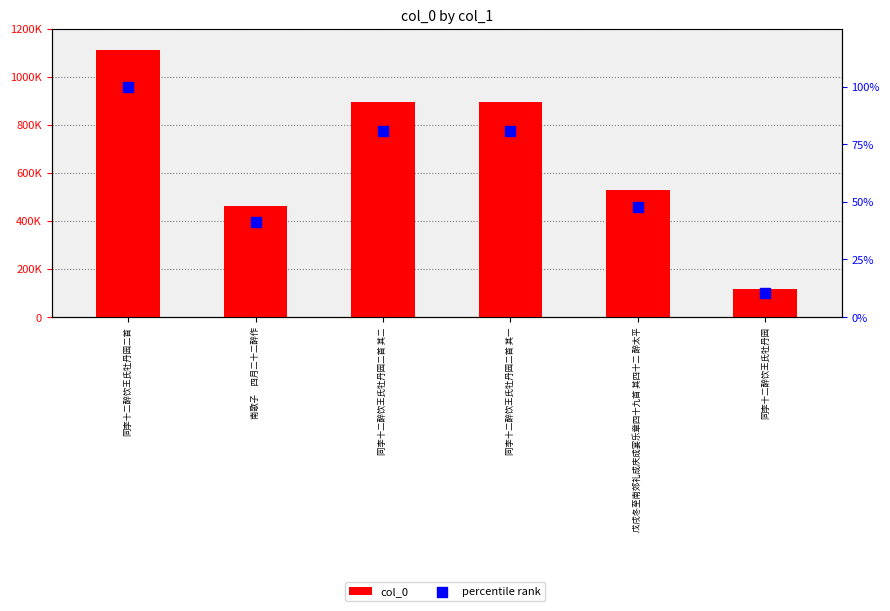

At how many categories does at least one series exceed 509397?

4